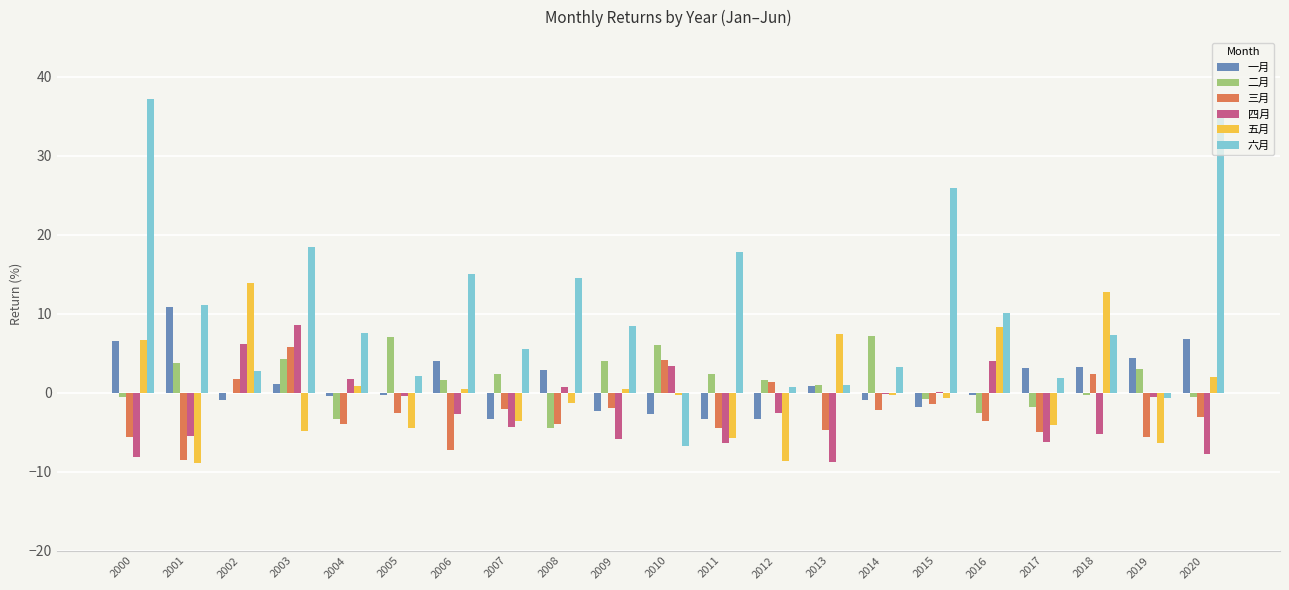

True or false: 二月 has a value of 0.9 at 2013.

True